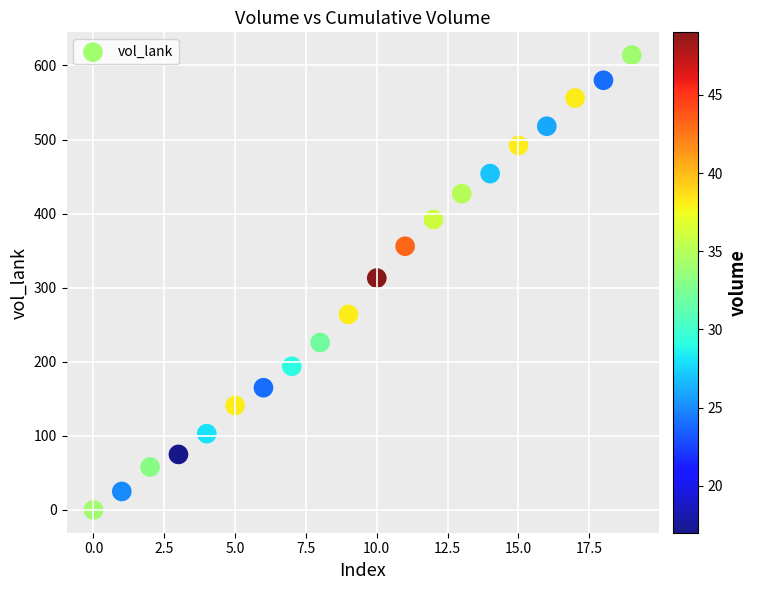

What is the range of Y values (max minus min)?

614